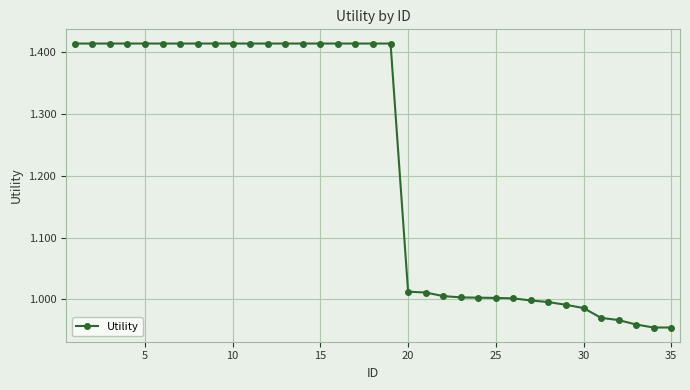

What is the average value?

1.2